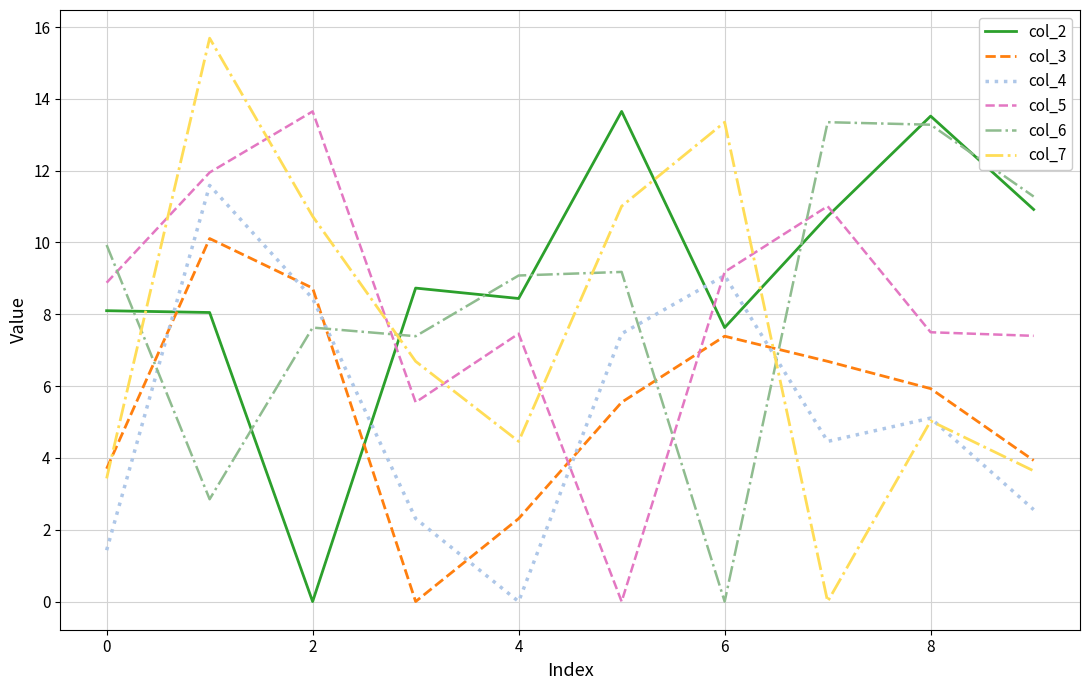

True or false: col_3 and col_5 cross at least once.

True